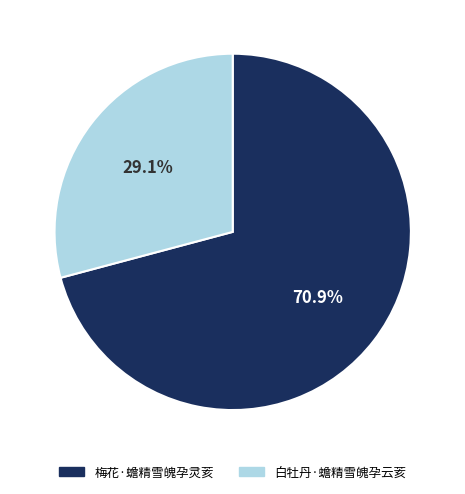

To the nearest percent, what is the difference between the 梅花·蟾精雪魄孕灵荄 and 白牡丹·蟾精雪魄孕云荄 slice percentages?

42%